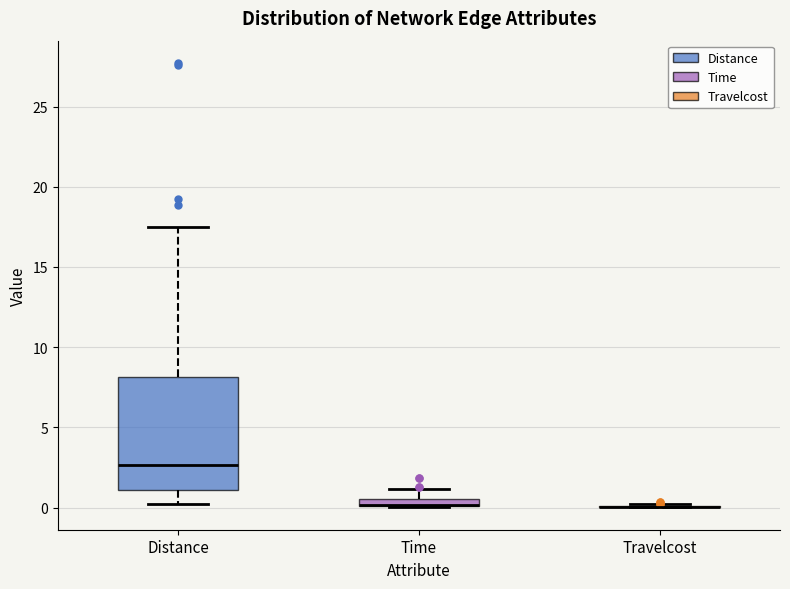

Which box is the tallest, from its lower edge to its upper edge?

Distance